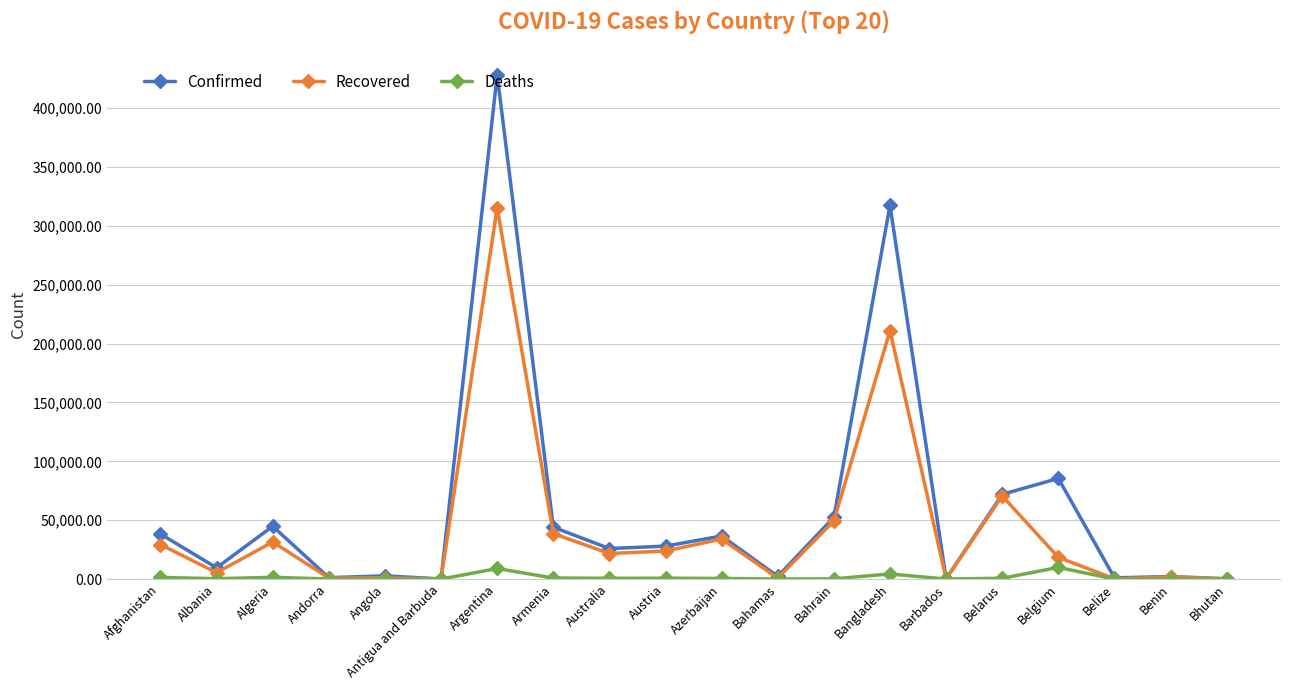

Which series changed the most between Azerbaijan and Barbados?

Confirmed